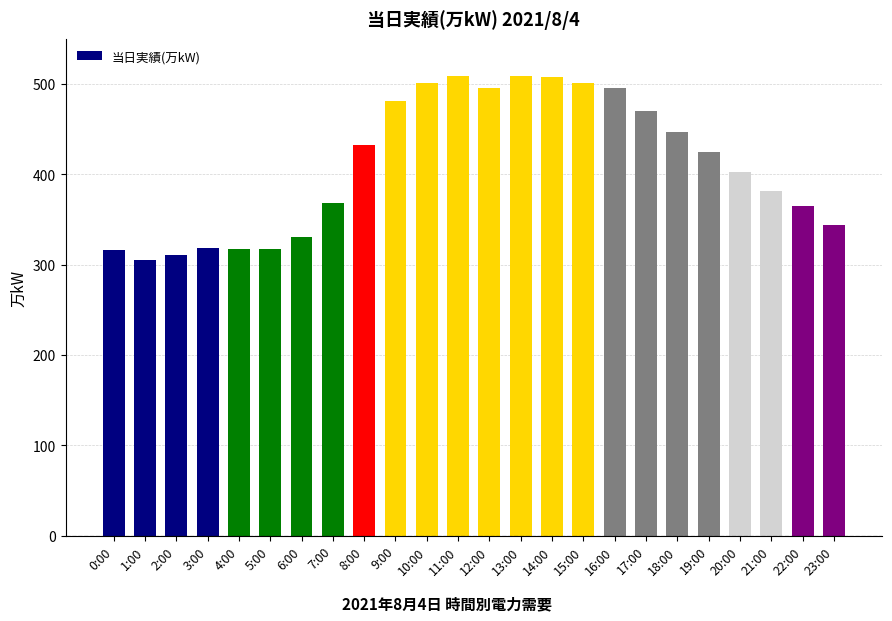

How many bars are there in total?

24